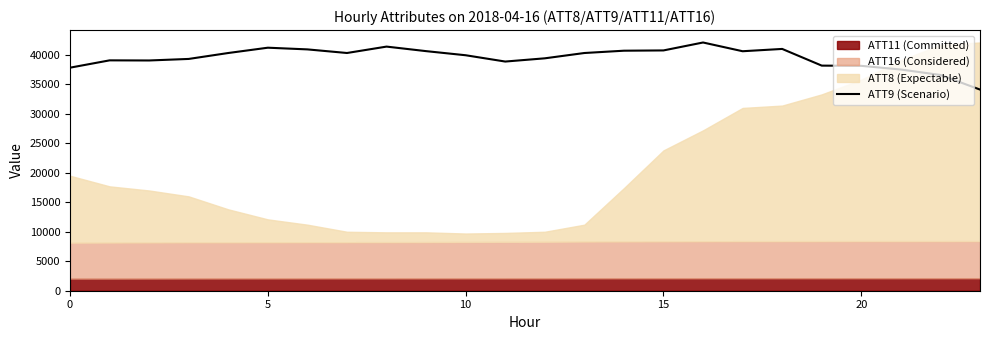

What is the highest value of the ATT9 (Scenario) series?

42100.0